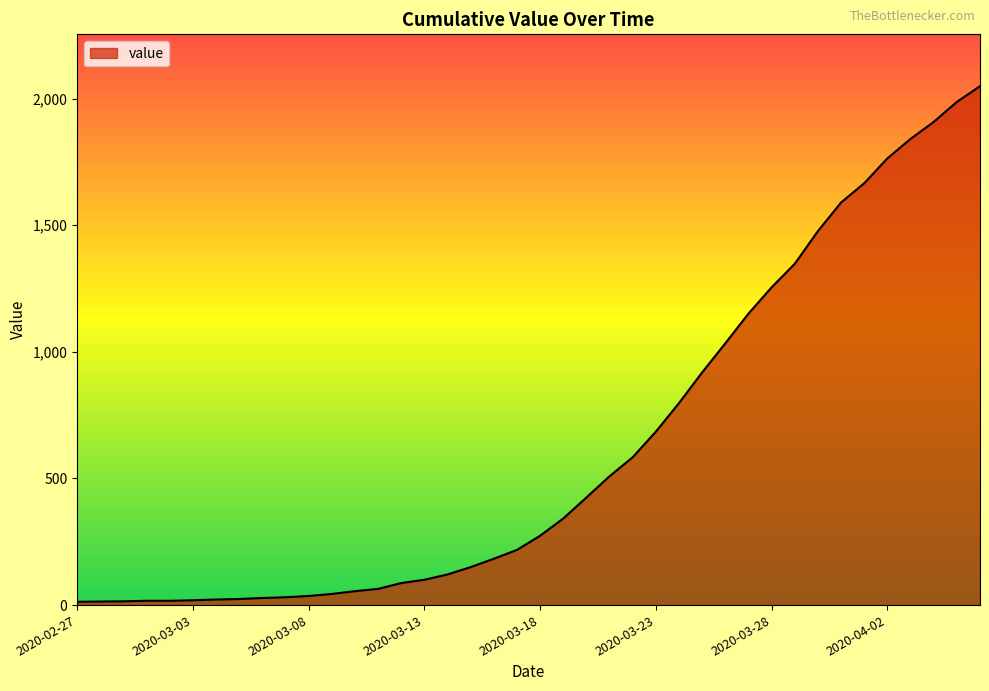

What is the maximum value shown in the chart?

2049